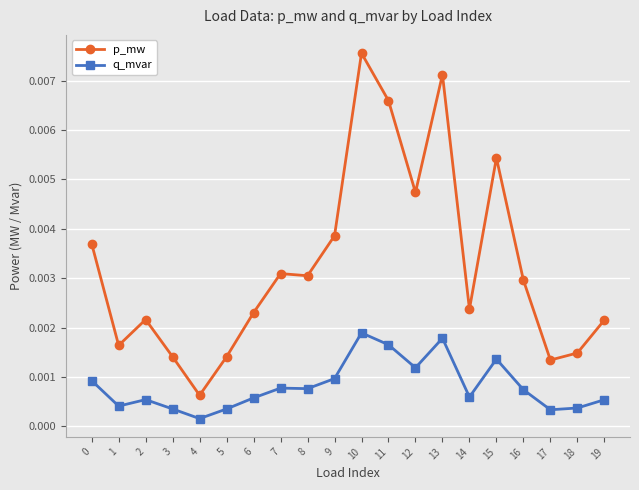

How many data points does each series have?

20